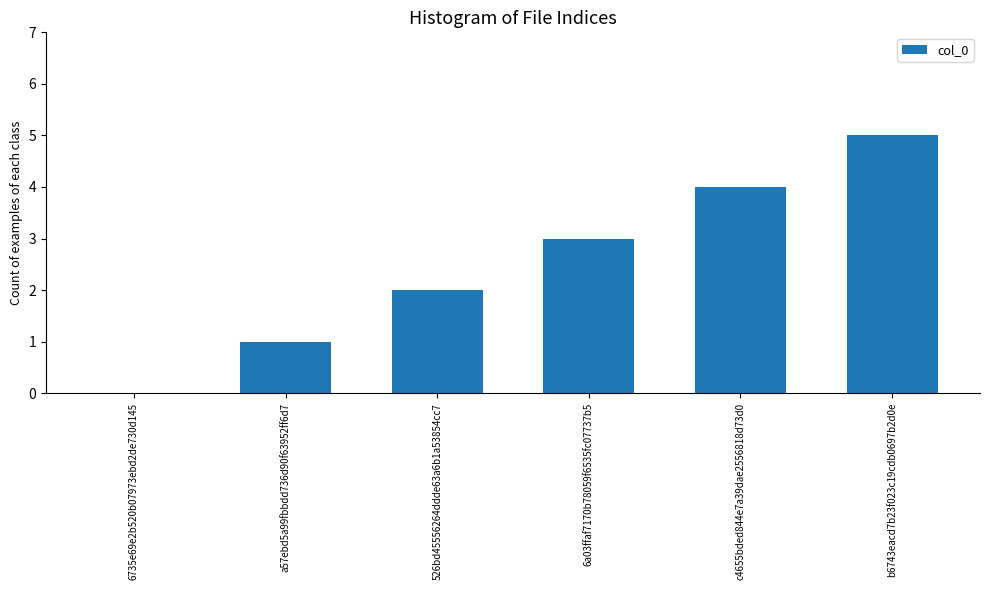

What is the maximum value shown in the chart?

5